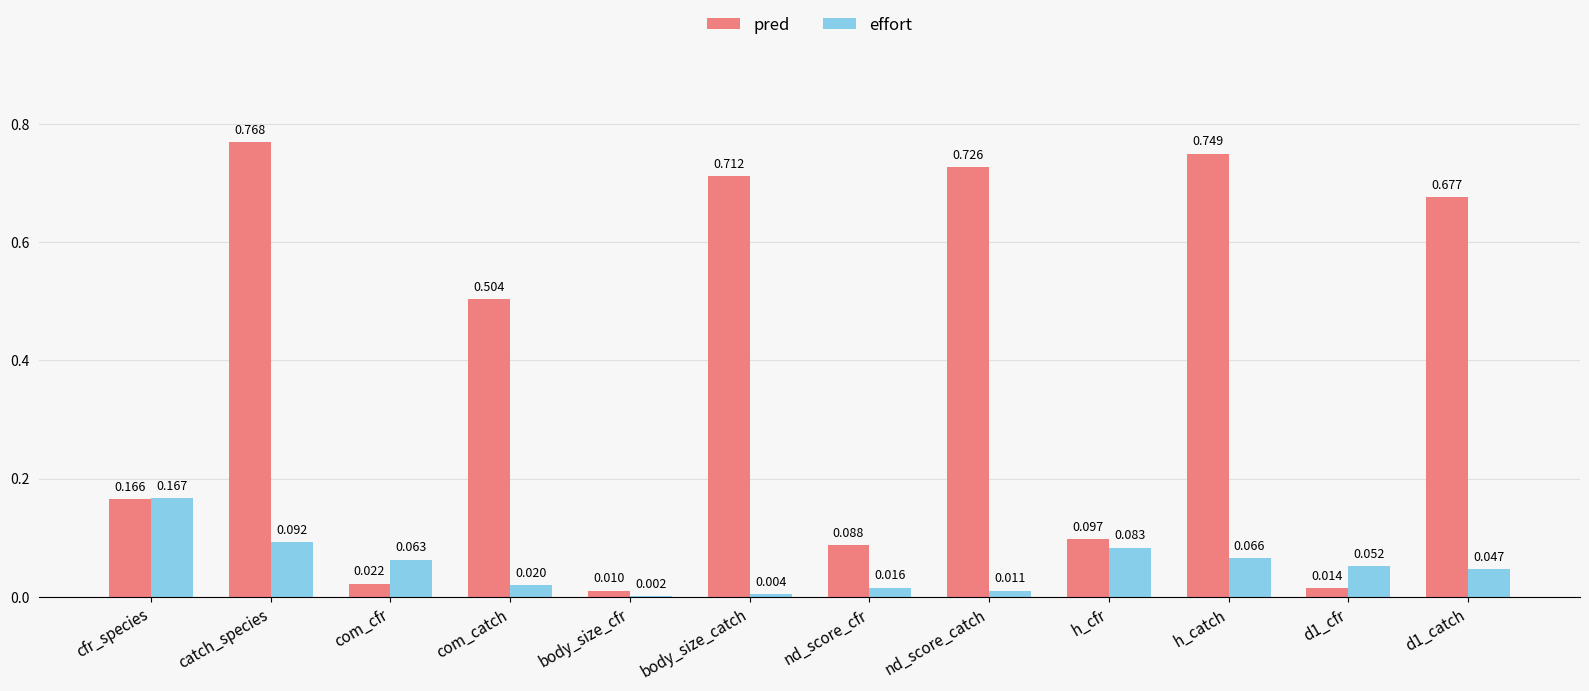

At which label is pred closest to 0?

body_size_cfr